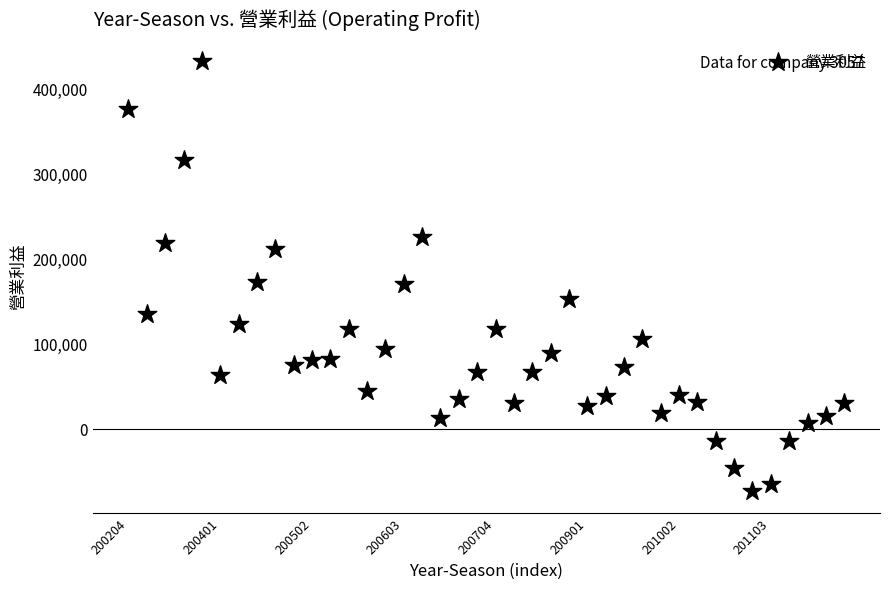

What is the range of Y values (max minus min)?

505473